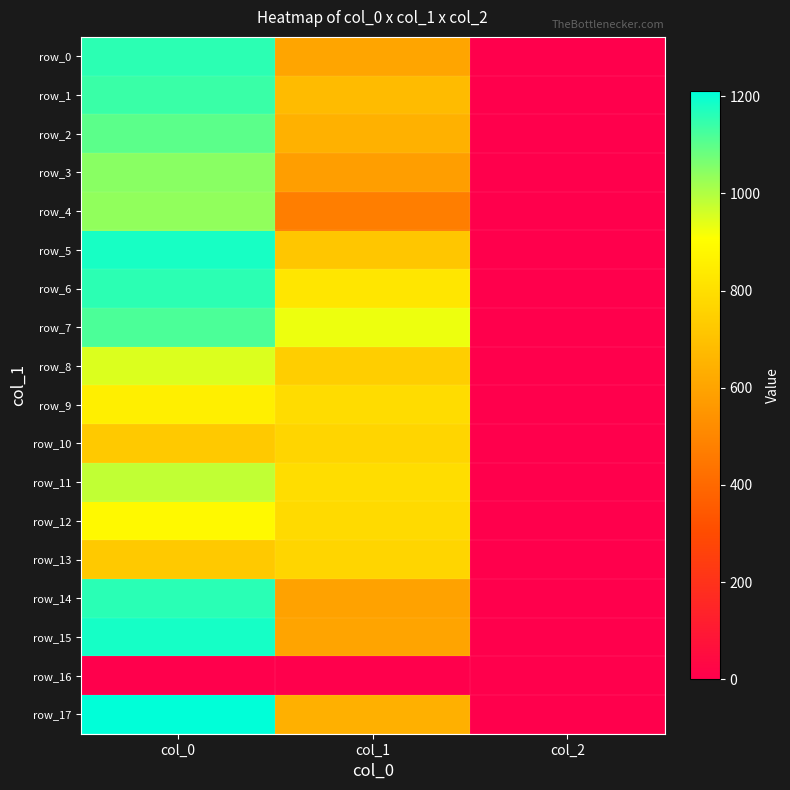

List the series in order of their peak value, lowest first.

row_16, row_10, row_13, row_9, row_12, row_8, row_11, row_4, row_3, row_2, row_7, row_1, row_0, row_6, row_14, row_5, row_15, row_17